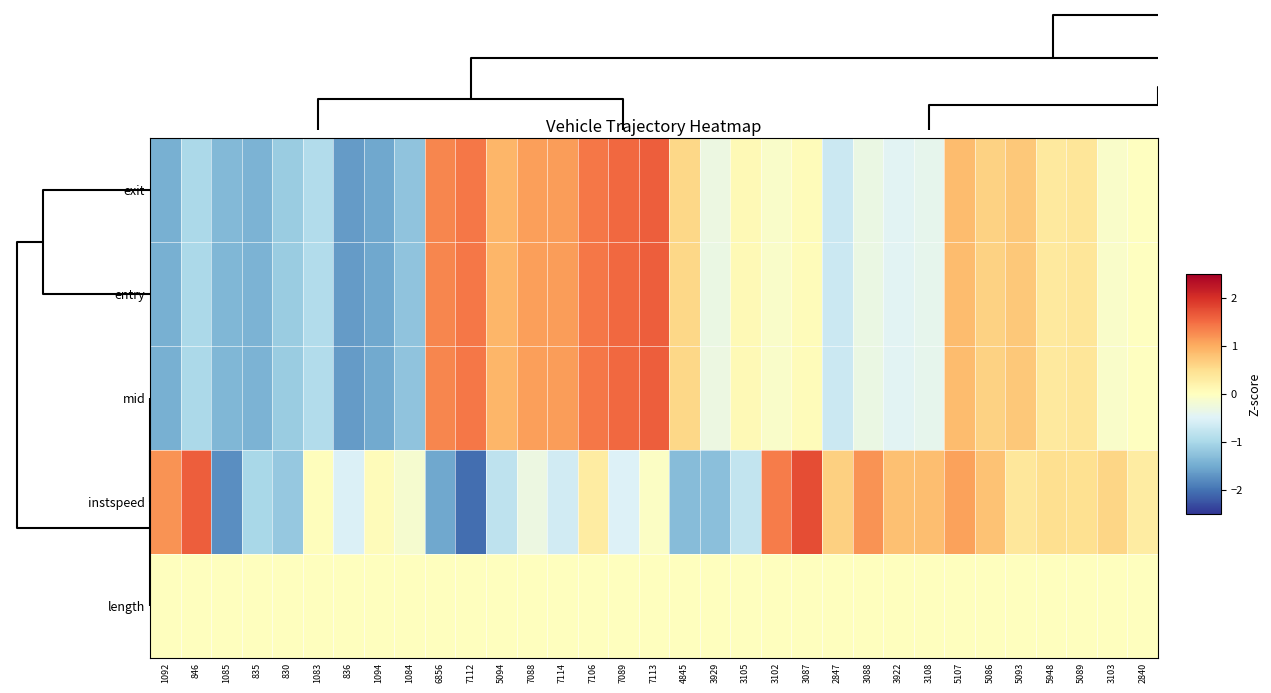

Which series has the widest spread of values?

instspeed